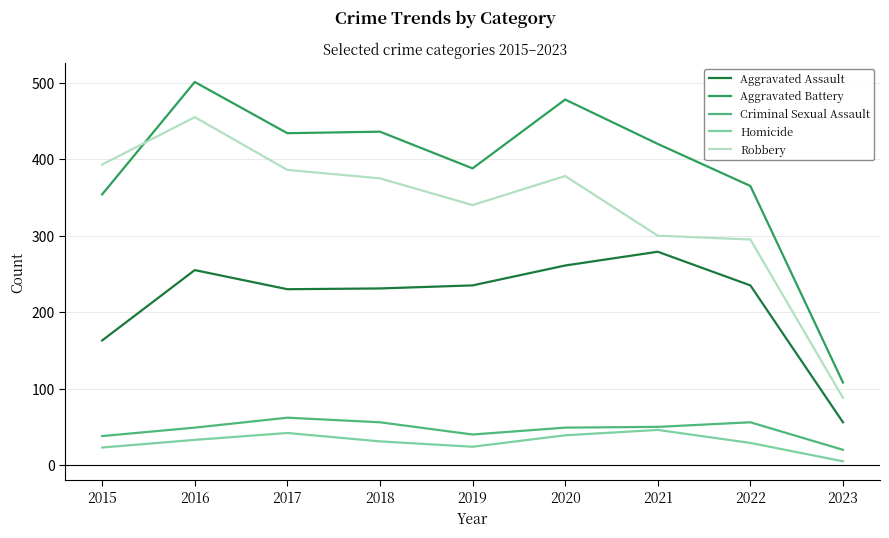

True or false: Aggravated Battery has a value of 420 at 2021.

True